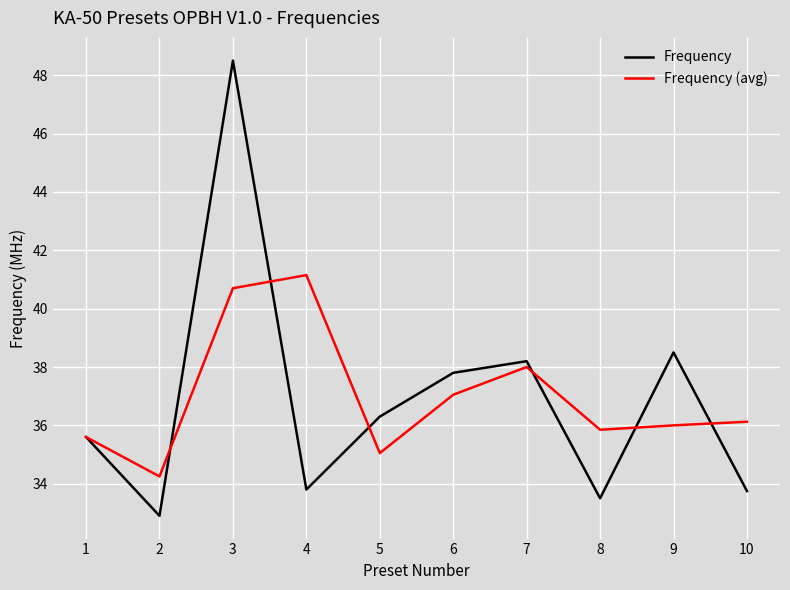

Where is Frequency nearest to the value 40?

9